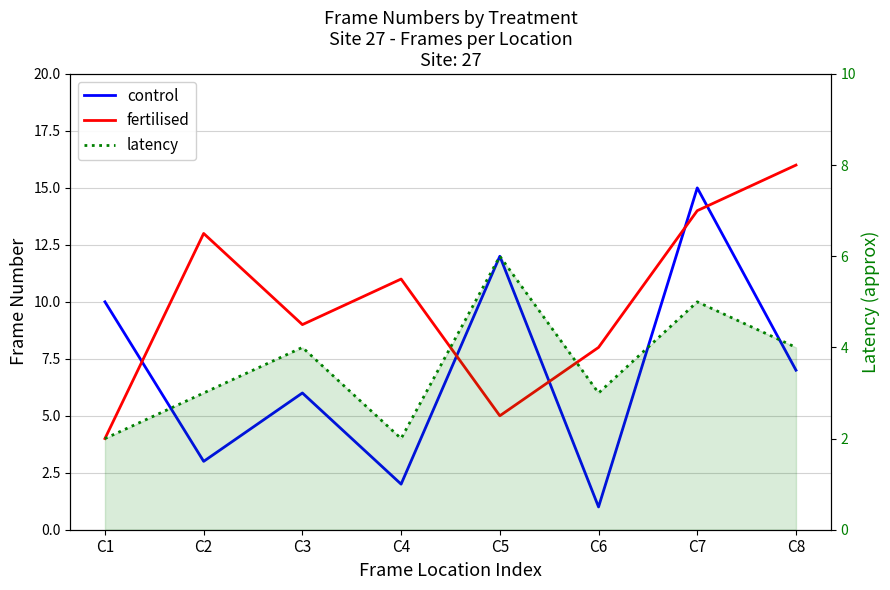

What is the sum of the latency values at C7 and C8?

9